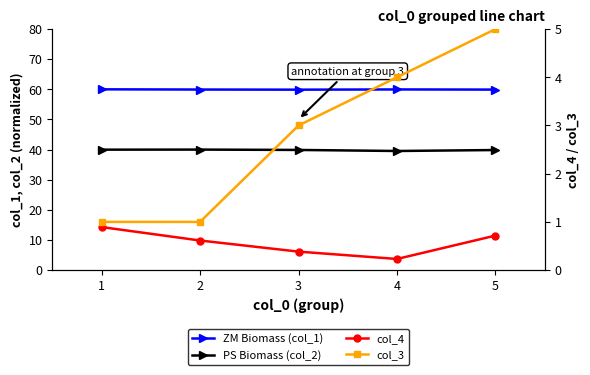

Which series changed the most between 2 and 3?

col_3